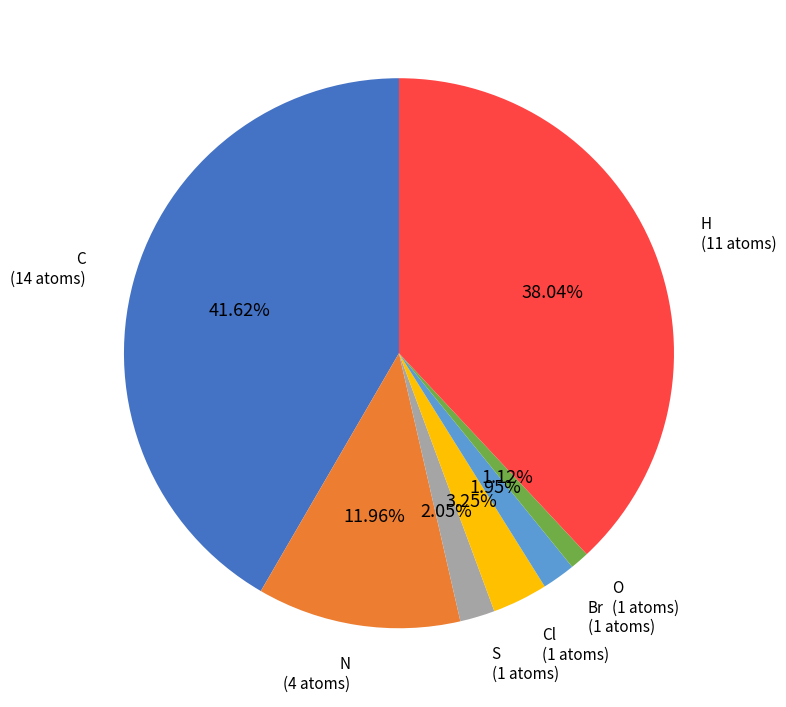

What is the ratio of the value at O to the value at S?

0.5